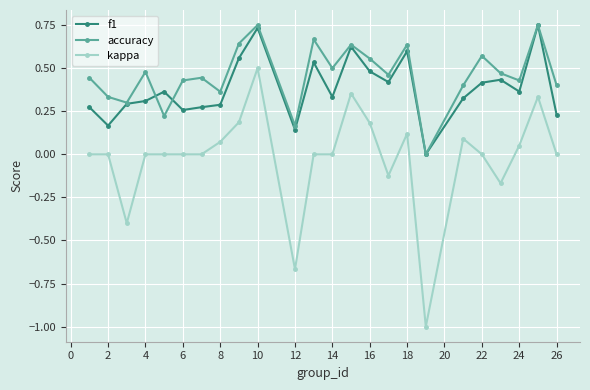

Which series has the largest total across all categories?

accuracy